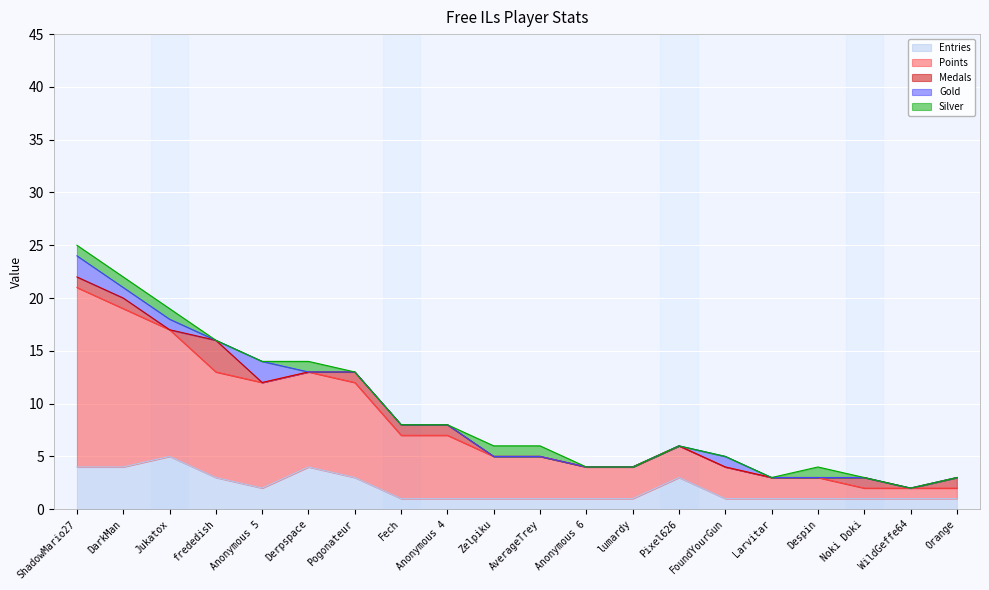

Count the Silver values in the range 0 to 1.

20